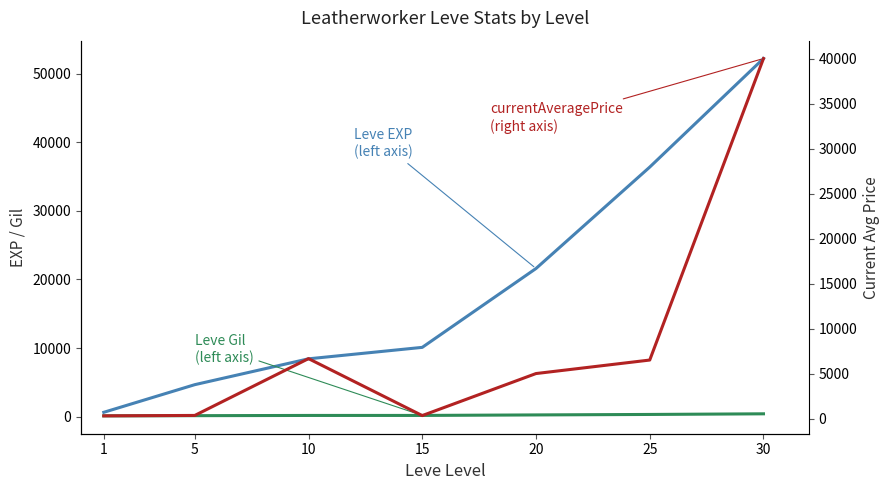

What is the smallest value displayed?

112.0